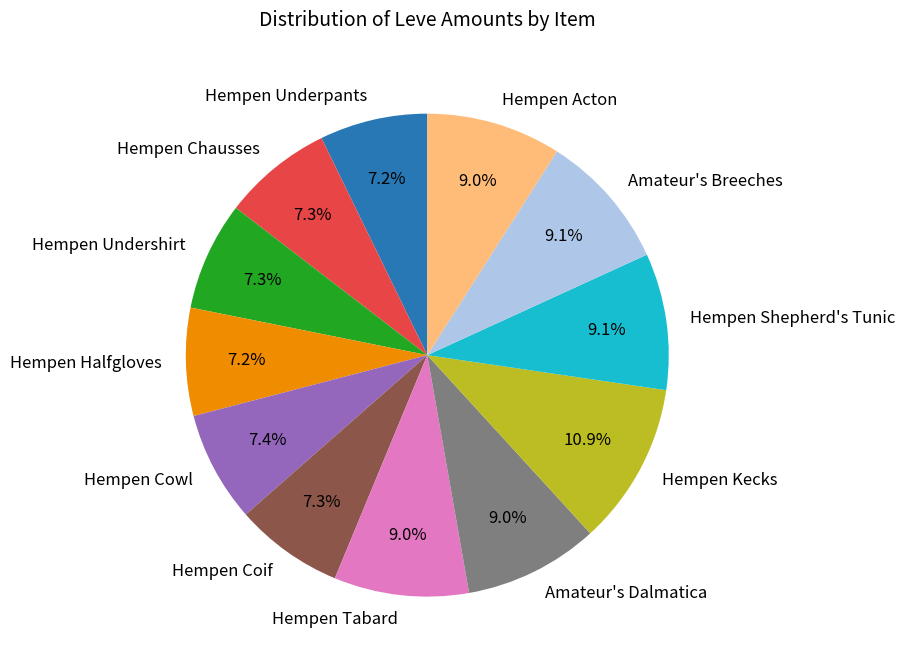

To the nearest percent, what is the difference between the largest and smallest slice percentages?

4%